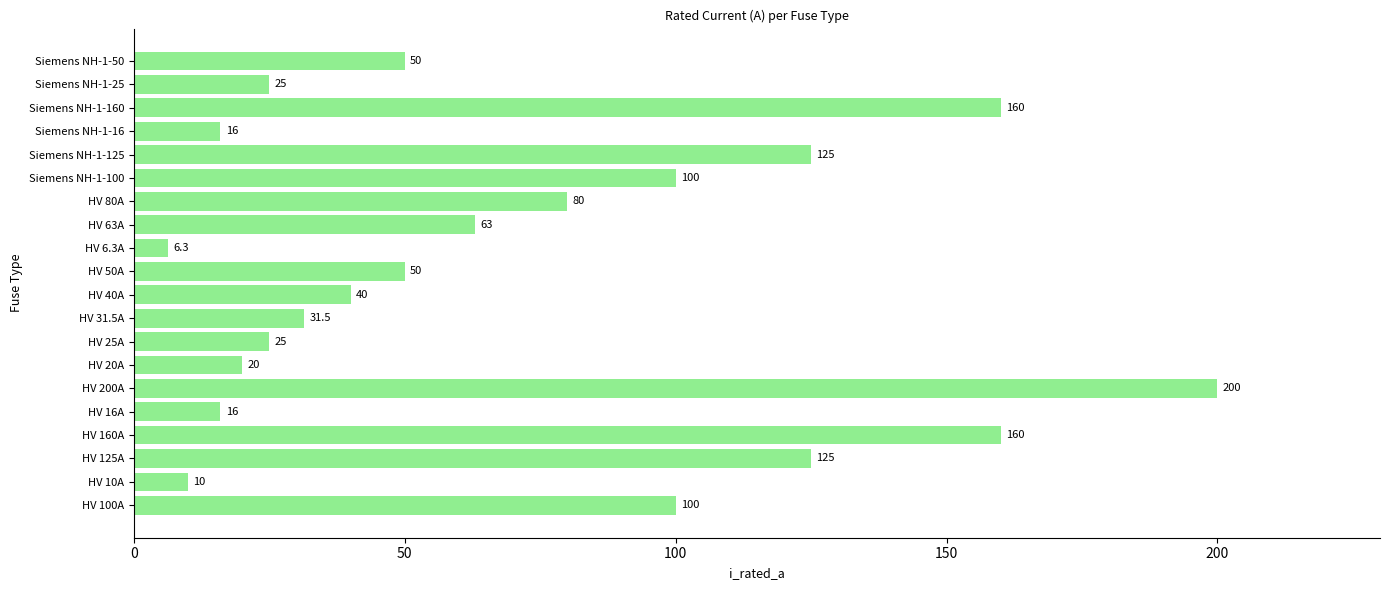

What is the greatest value displayed?

200.0